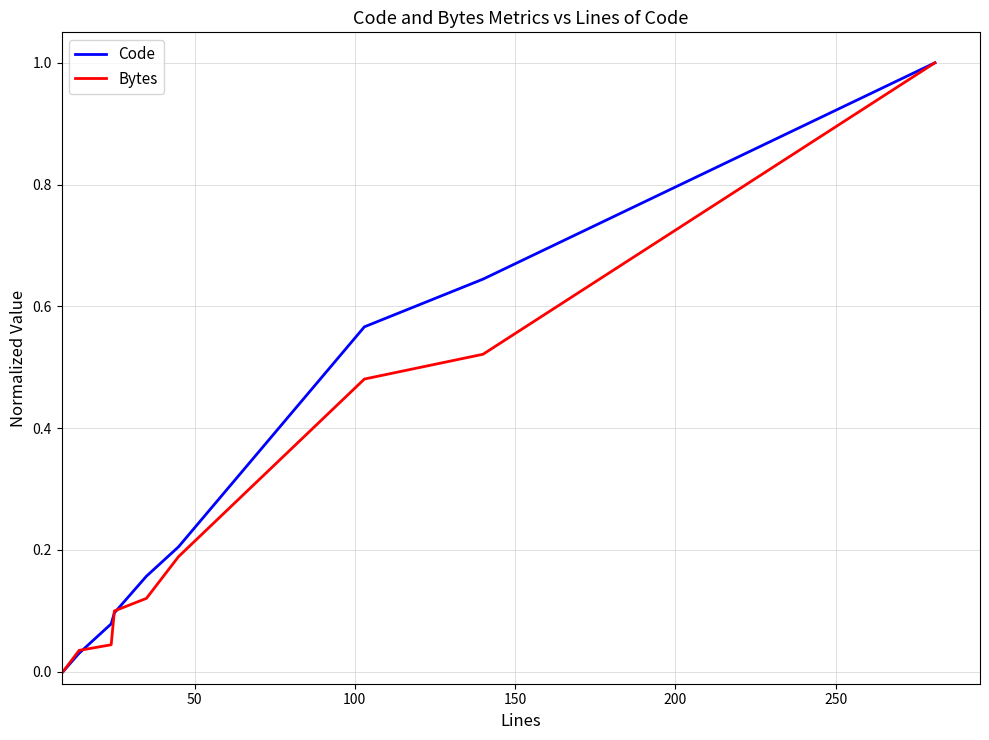

What are all the series names shown in the legend?

Code, Bytes